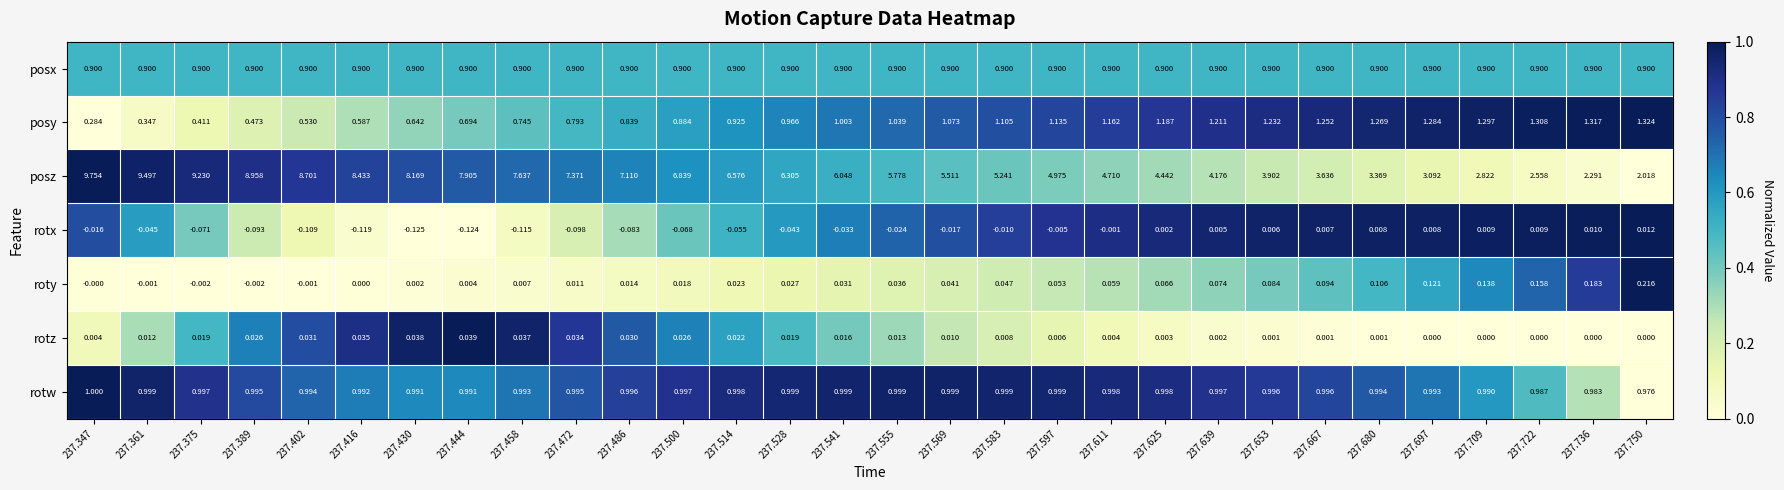

What is the total value across all series at 237.709?

6.2